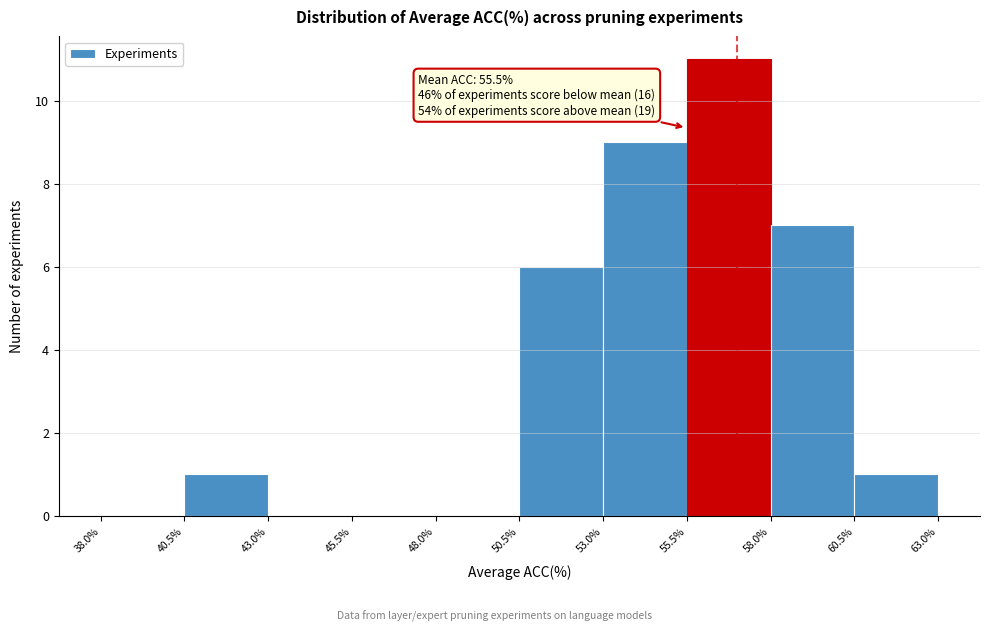

Over which range of the x-axis is the bar tallest?

55.5% to 58.0%